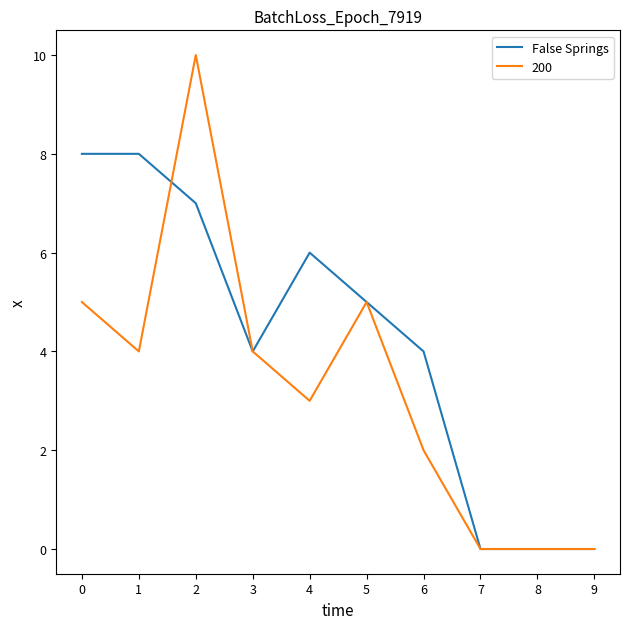

Is the value of 200 at 2 greater than the value of False Springs at 9?

Yes